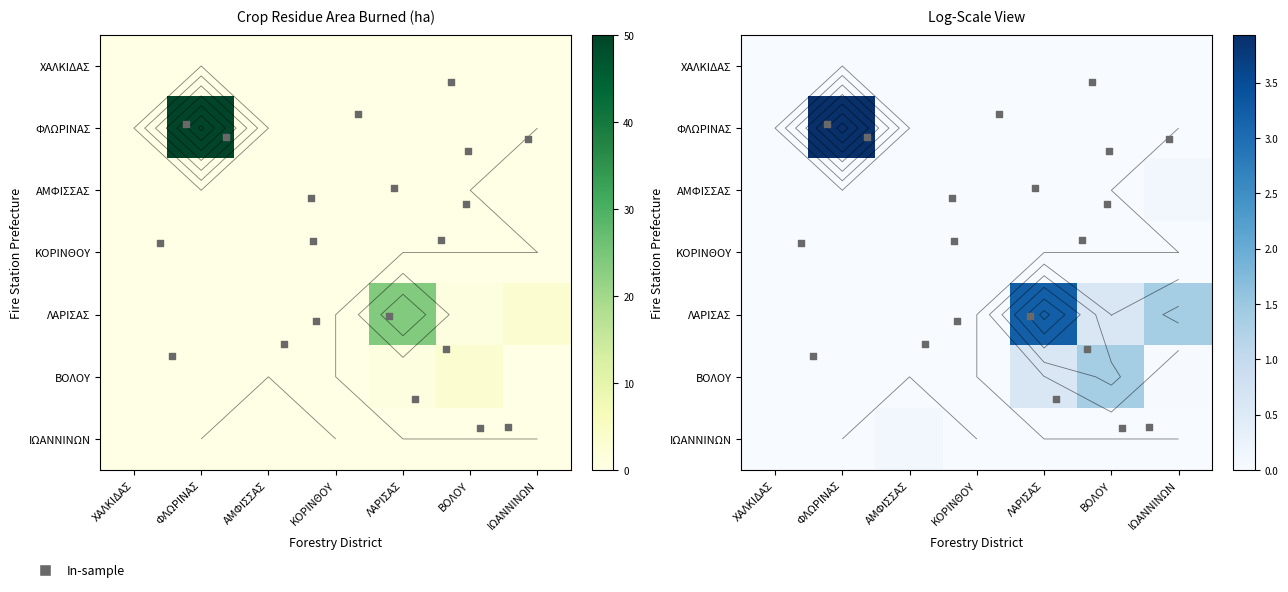

At which category is the sum across all series the highest?

ΦΛΩΡΙΝΑΣ